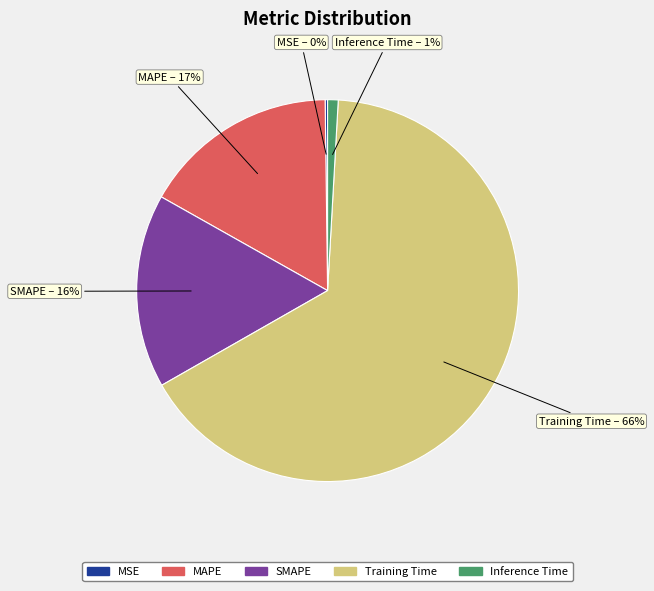

Which category has the biggest portion of the pie?

Training Time